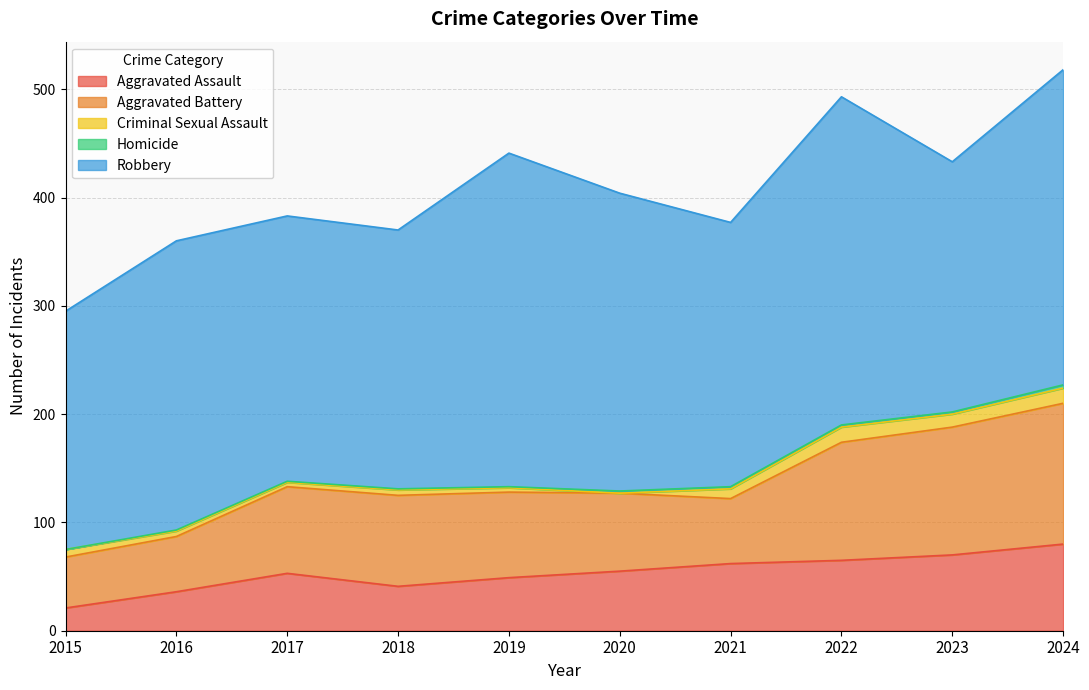

True or false: Robbery and Criminal Sexual Assault intersect in this chart.

False